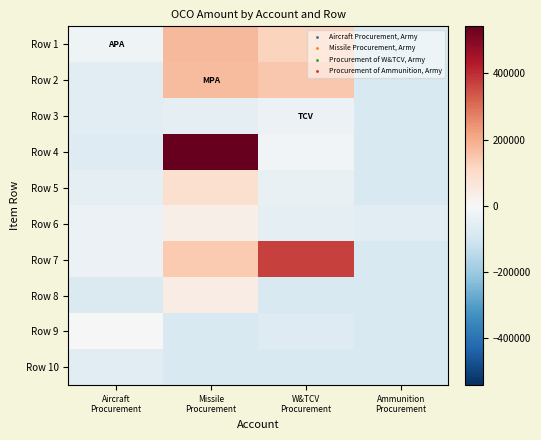

What is the total value across all series at Missile
Procurement?

978937.0